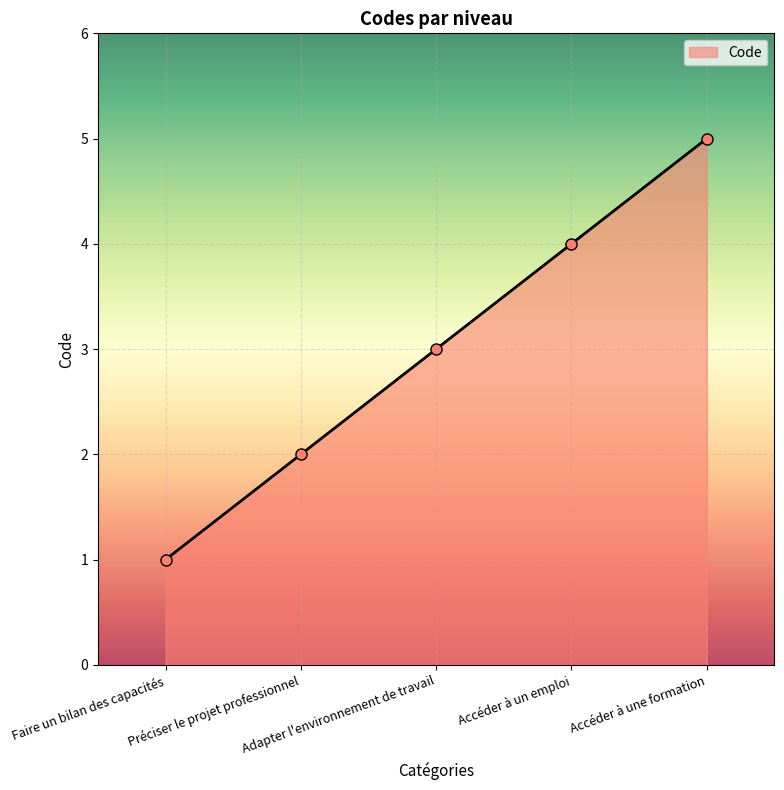

What is the difference between the maximum and second lowest values?

3